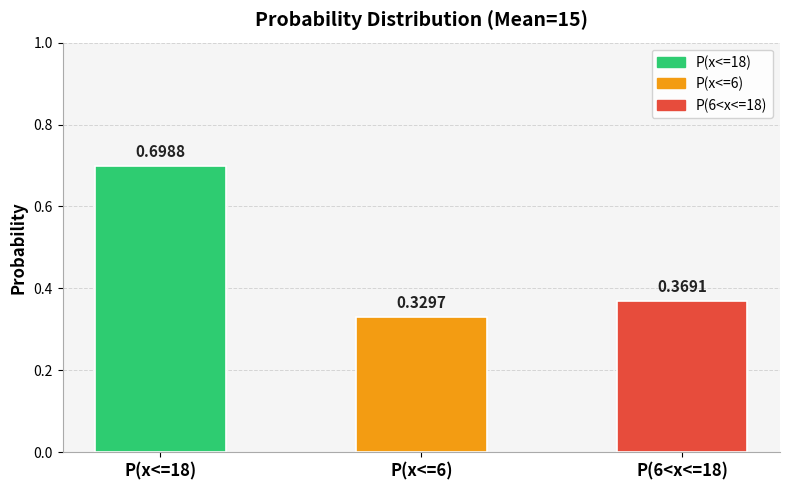

How many bars are there in total?

3